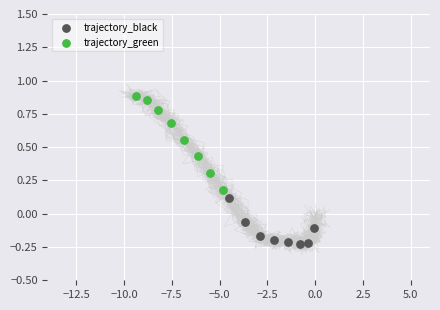

Which series reaches the maximum Y coordinate?

trajectory_green